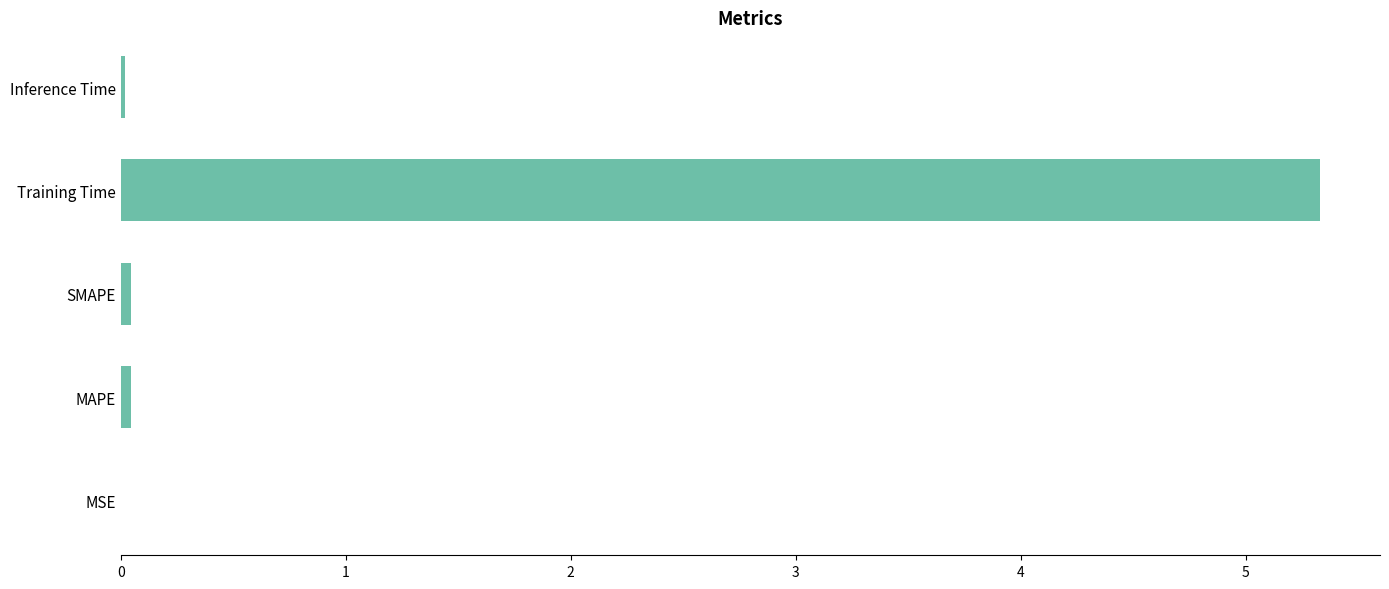

Which label corresponds to the largest value in the chart?

Training Time